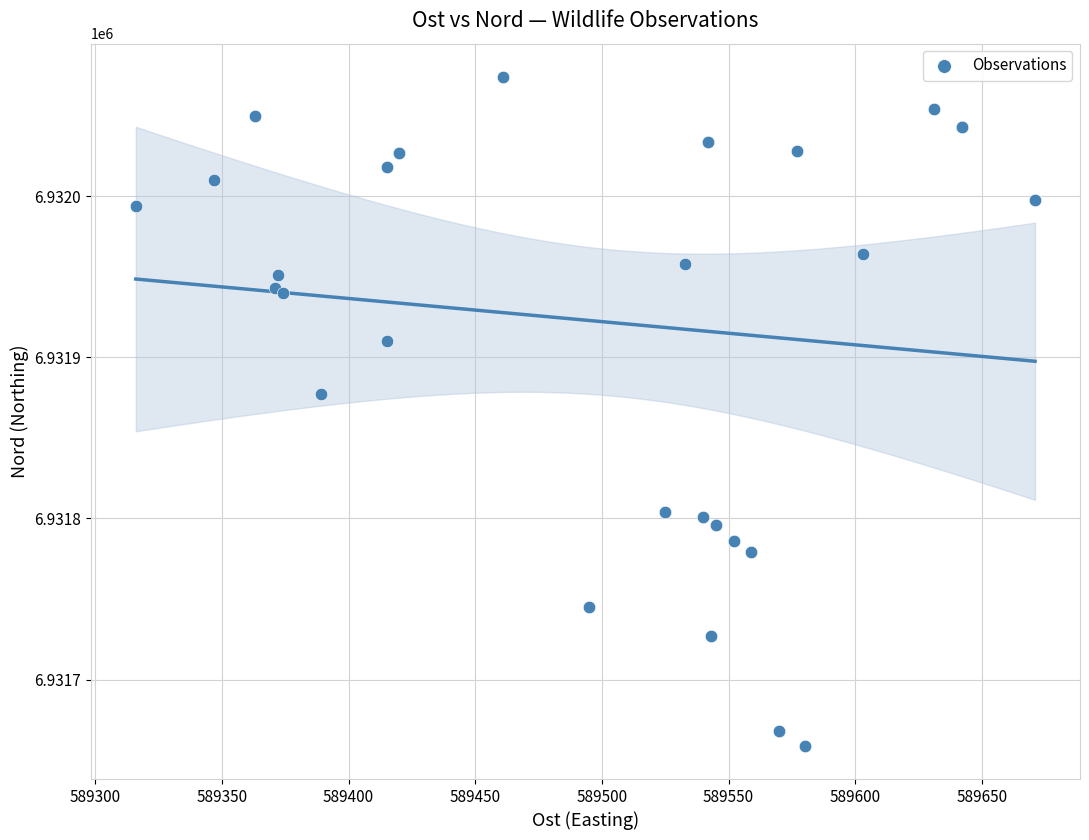

What Y value in the scatter plot is closest to 6931866?

6931877